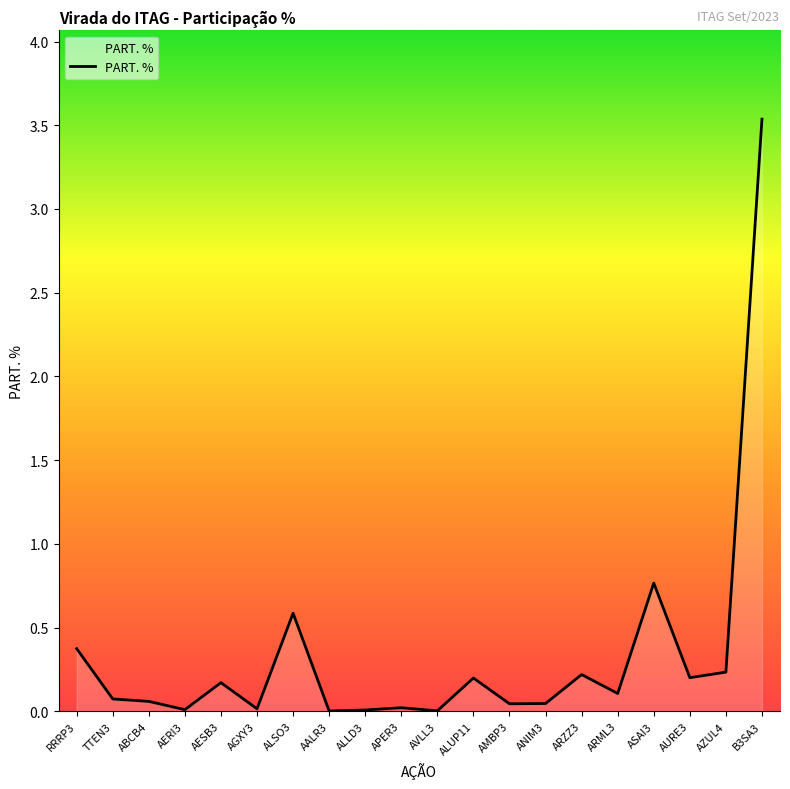

The value at ALUP11 is 0.2. True or false?

True